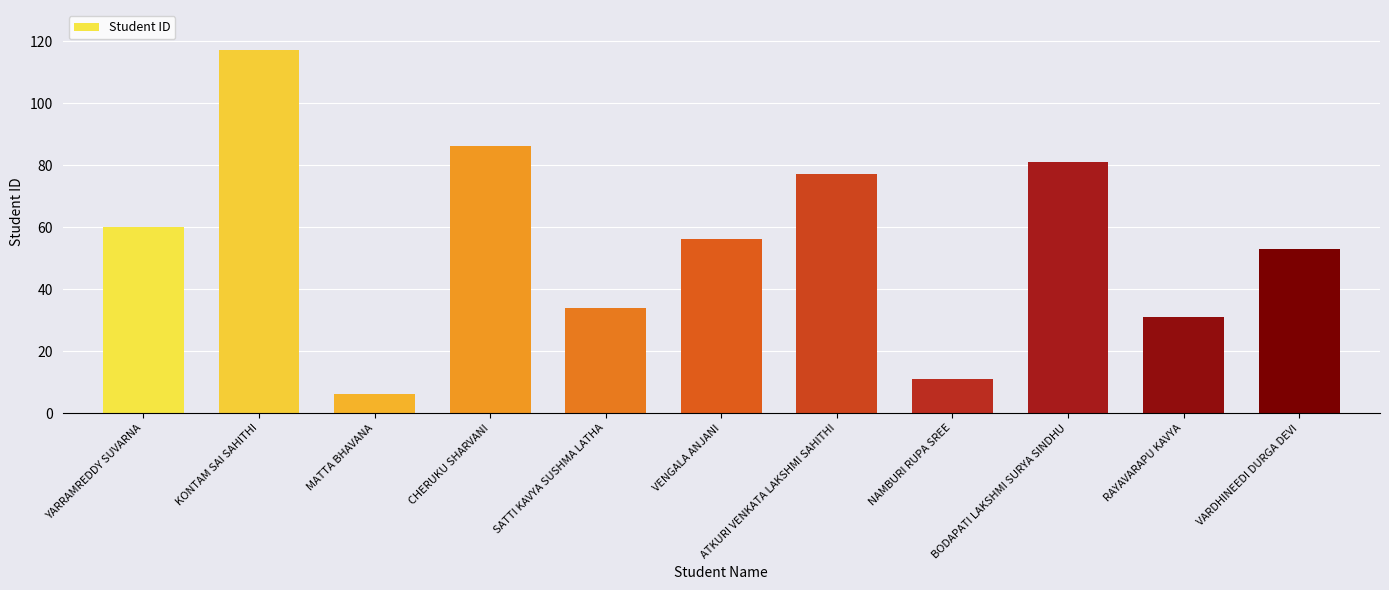

Reading left to right, list all the values displayed in this chart.

YARRAMREDDY SUVARNA=60	KONTAM SAI SAHITHI=117	MATTA BHAVANA=6	CHERUKU SHARVANI=86	SATTI KAVYA SUSHMA LATHA=34	VENGALA ANJANI=56	ATKURI VENKATA LAKSHMI SAHITHI=77	NAMBURI RUPA SREE=11	BODAPATI LAKSHMI SURYA SINDHU=81	RAYAVARAPU KAVYA=31	VARDHINEEDI DURGA DEVI=53